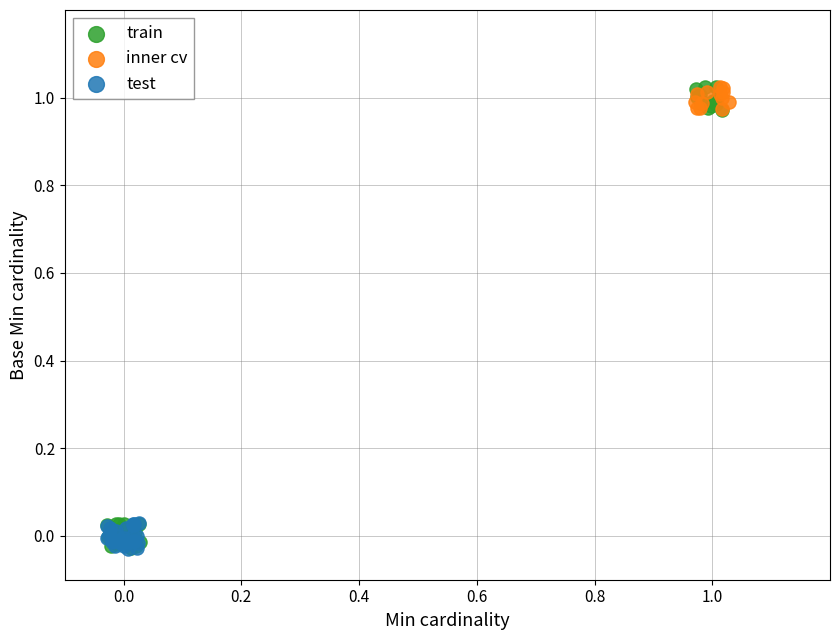

What are all the series names shown in the legend?

train, inner cv, test